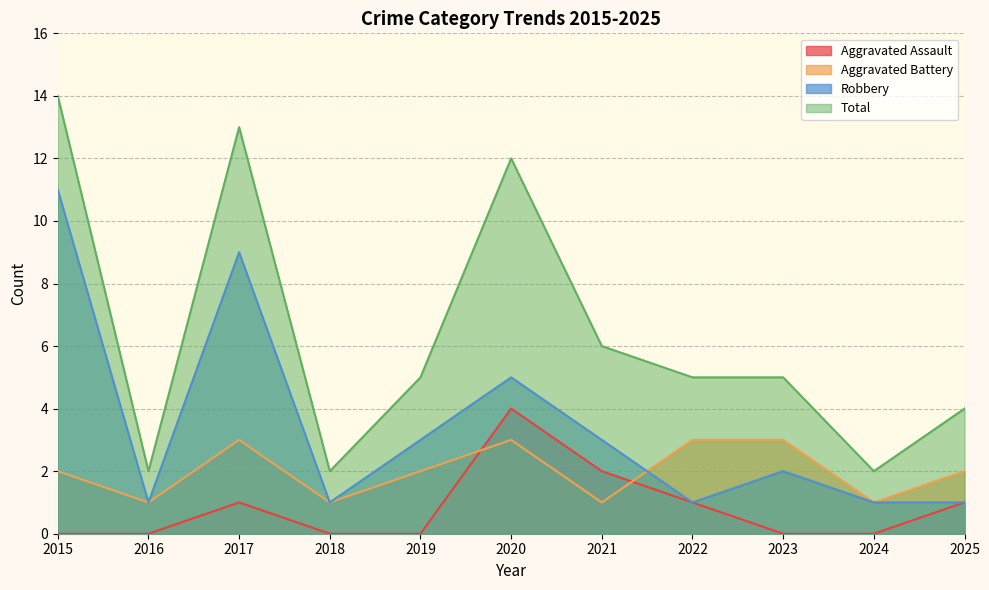

What is the greatest value displayed?

14